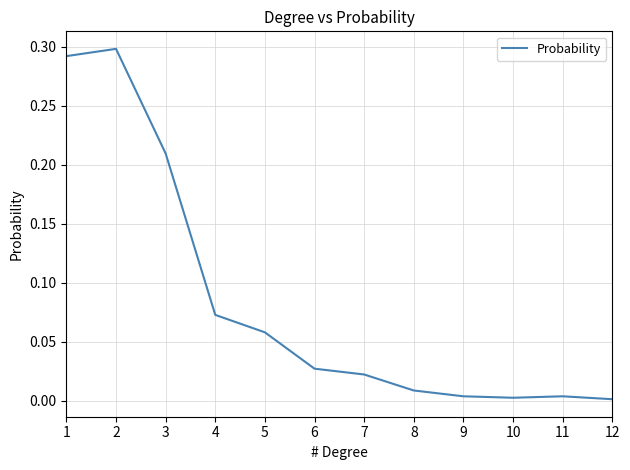

True or false: the data shows 0.0 at 10.

True